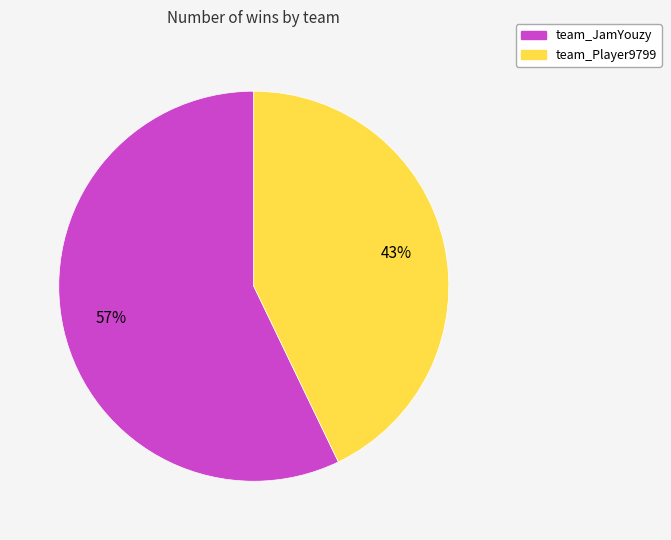

Is team_JamYouzy the majority of the pie?

Yes